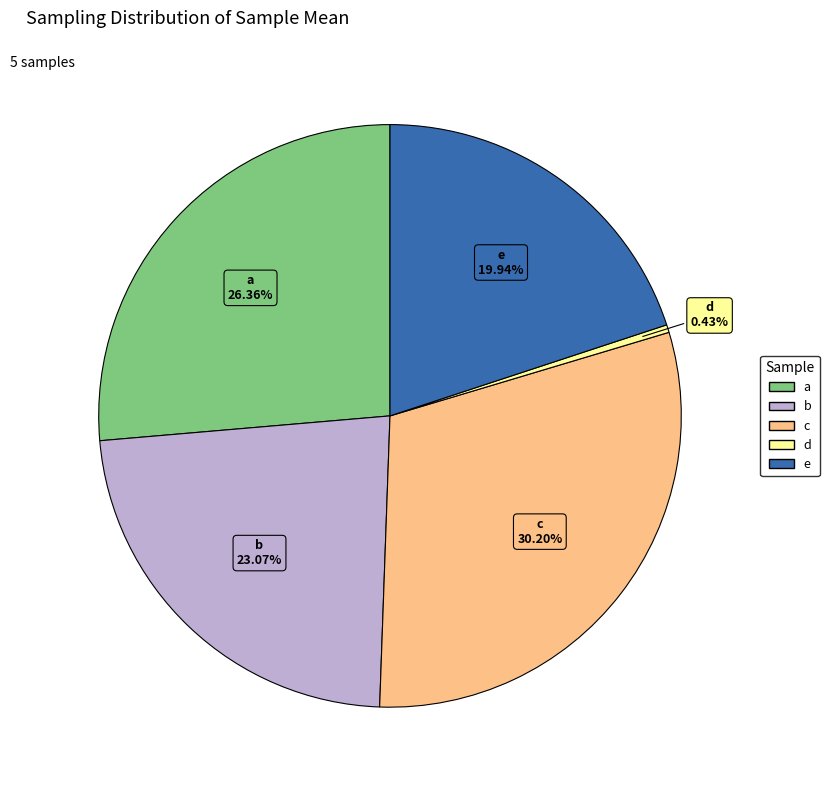

Combined, what portion of the pie is e and d?

20.4%